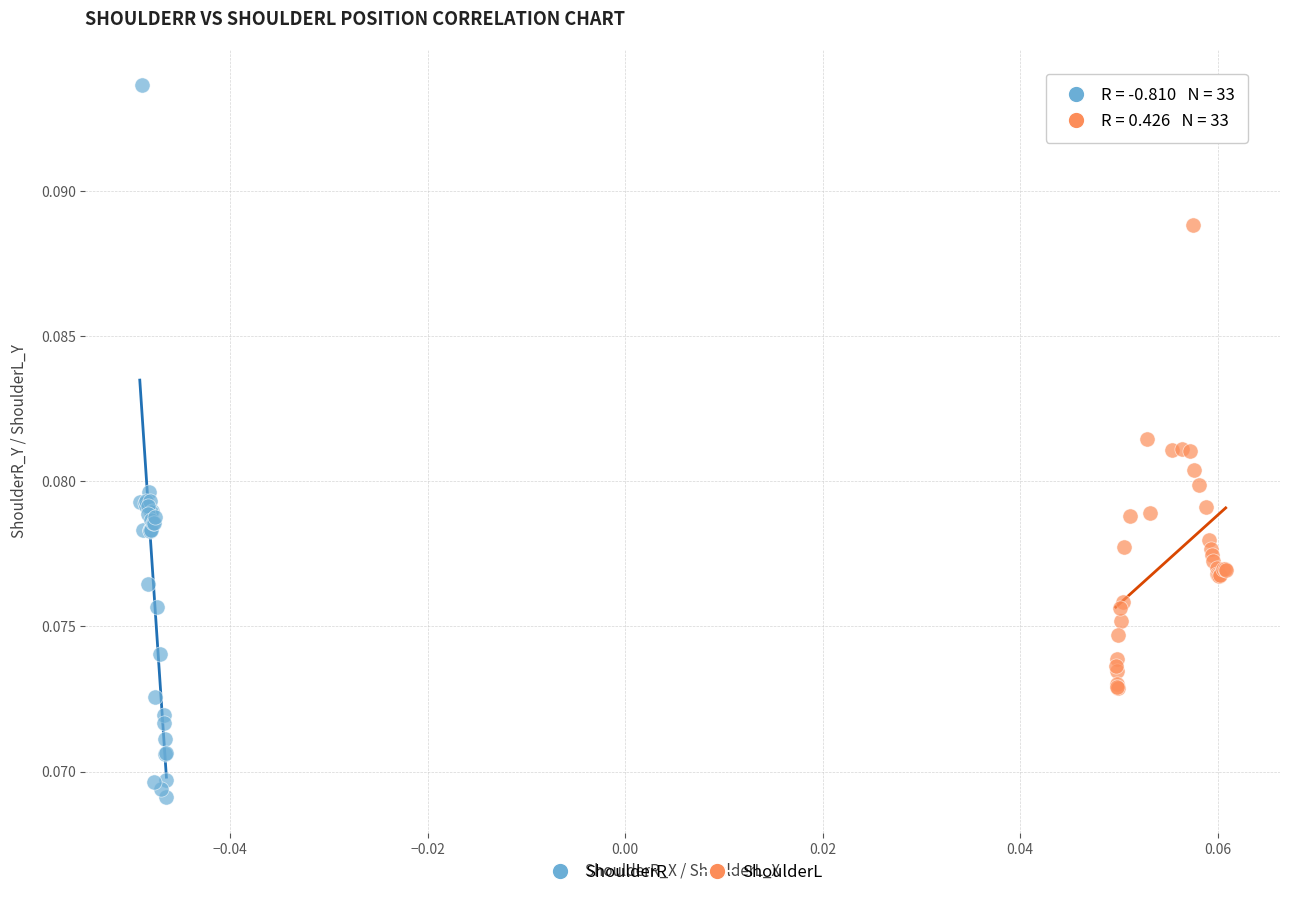

Which series contains the lowest Y value?

ShoulderR